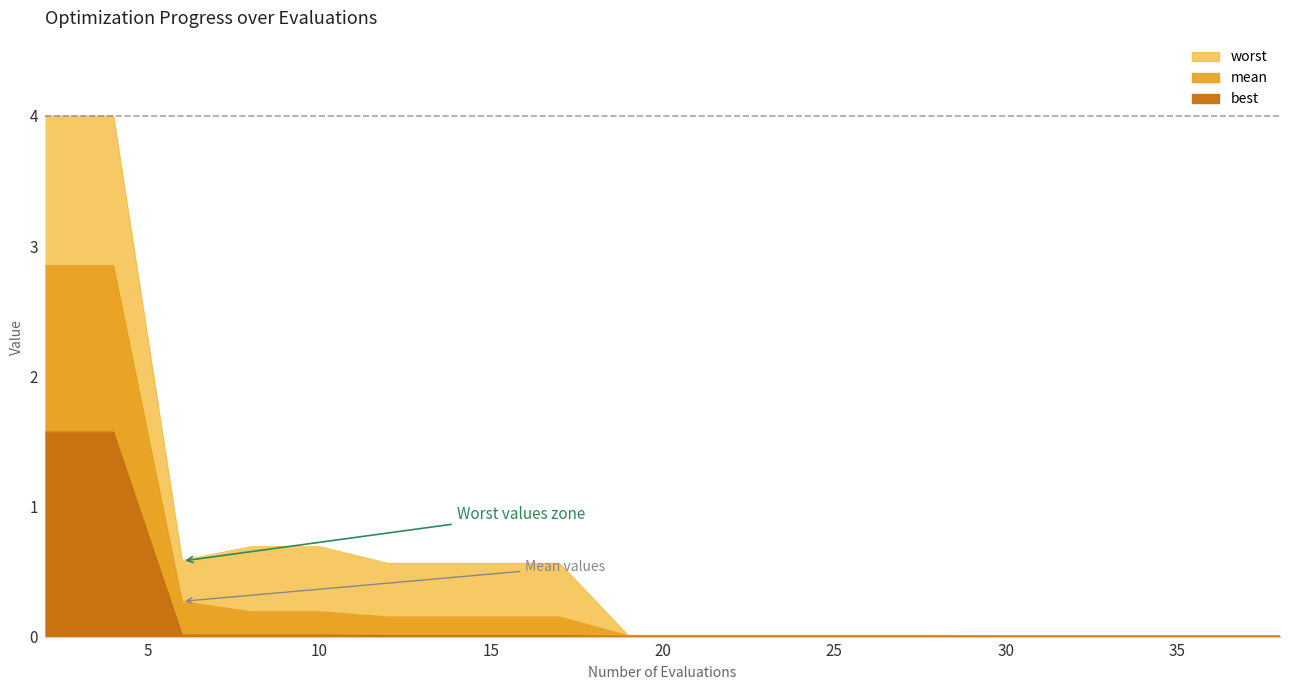

How many lines are shown in the chart?

3